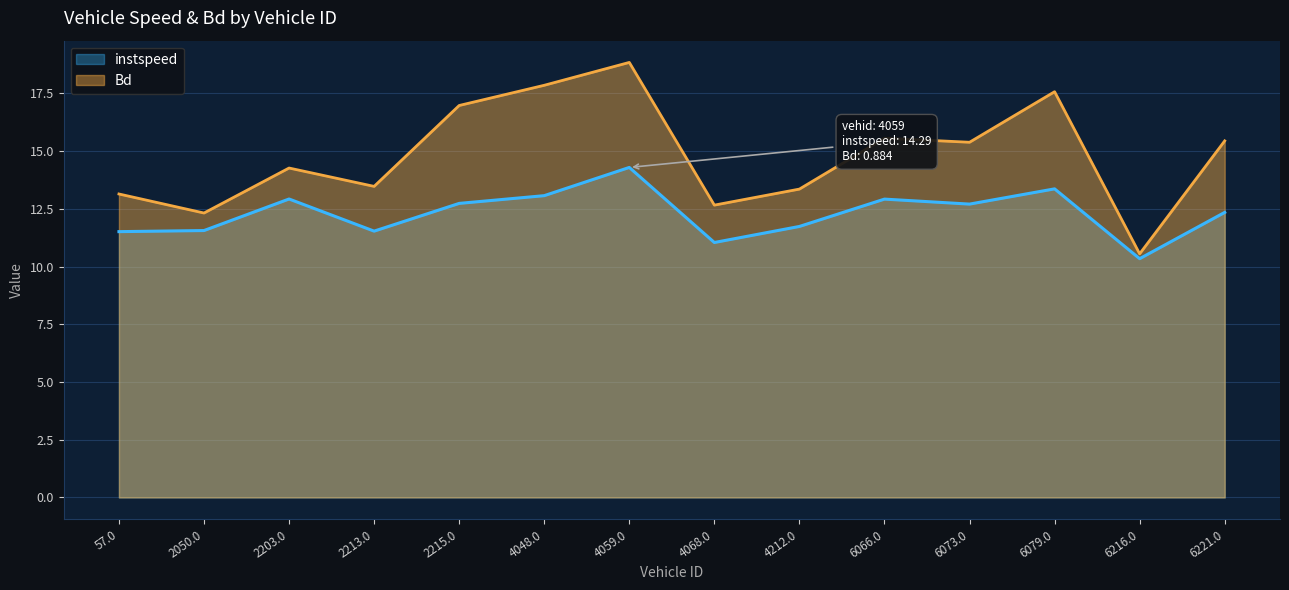

What is the value of the Bd point at the 10th from the left?

15.6